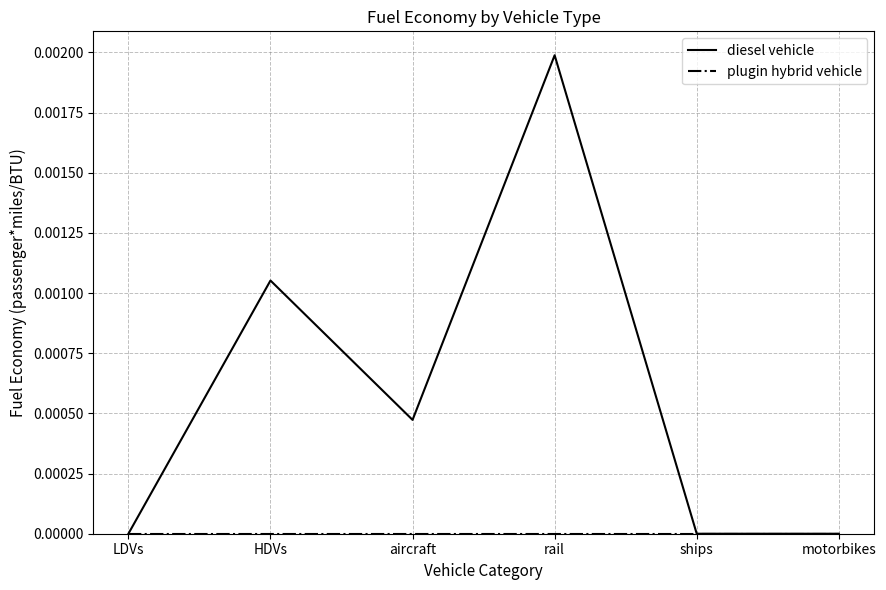

At which label does diesel vehicle reach its peak?

rail